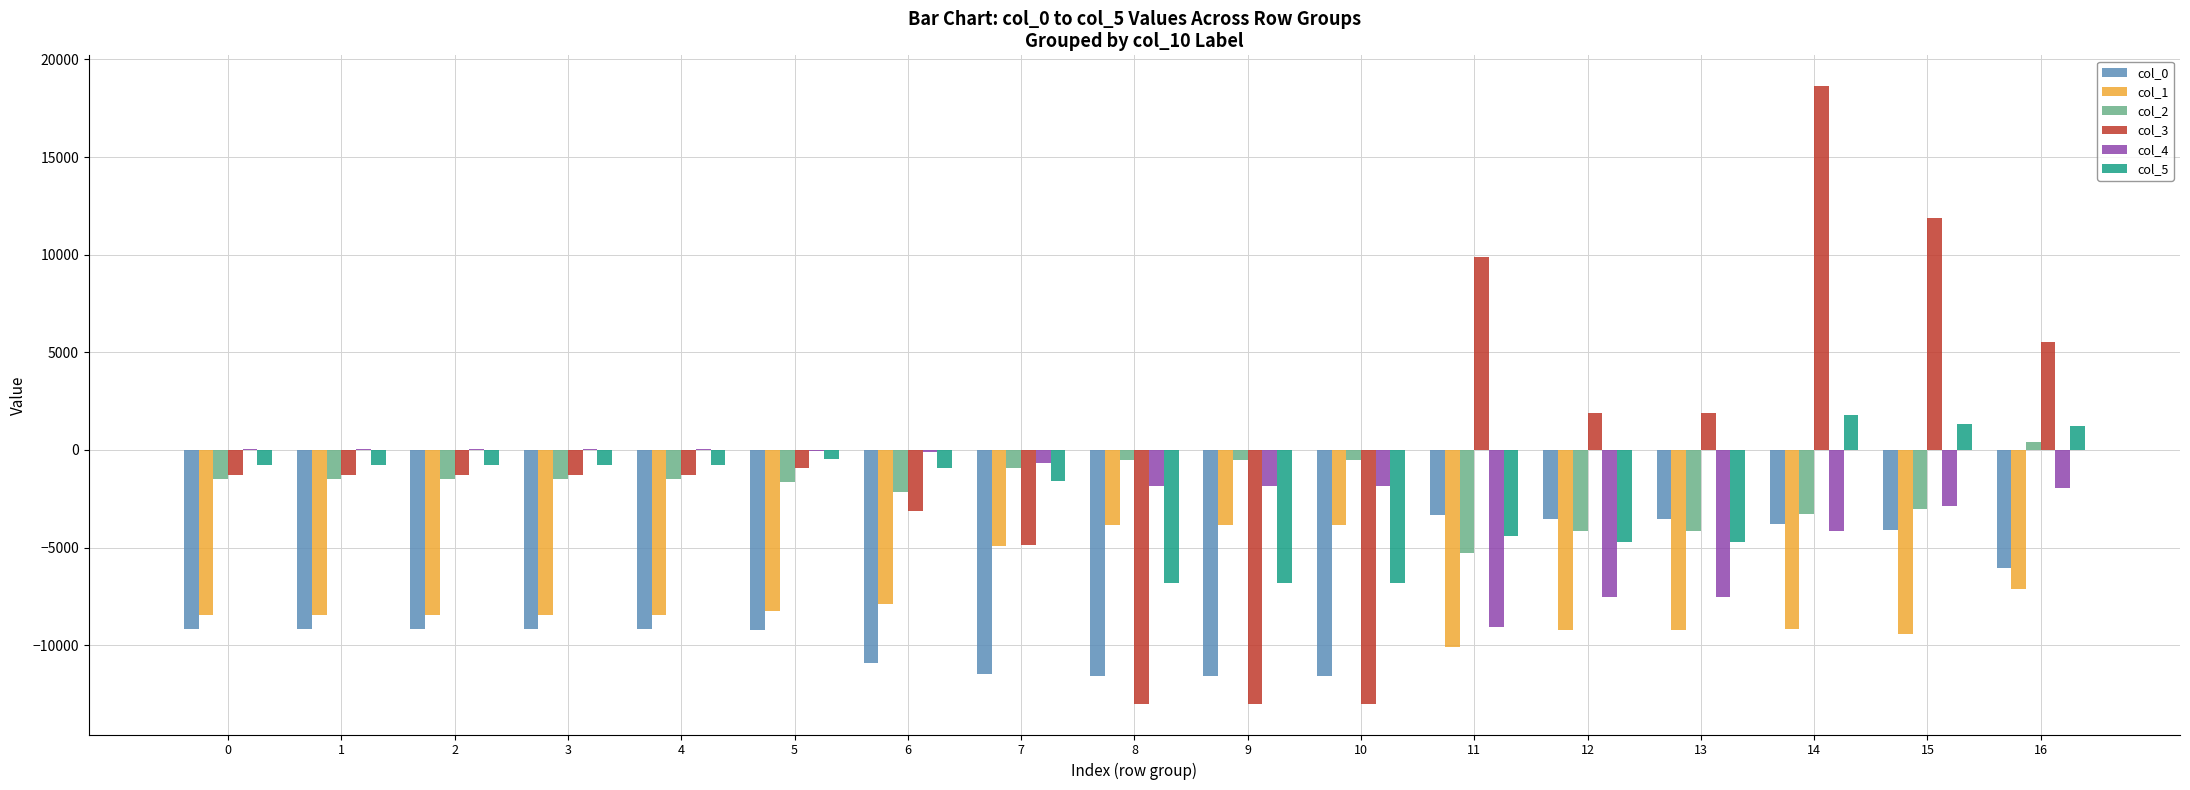

What is the sum of all col_1 values?

-129350